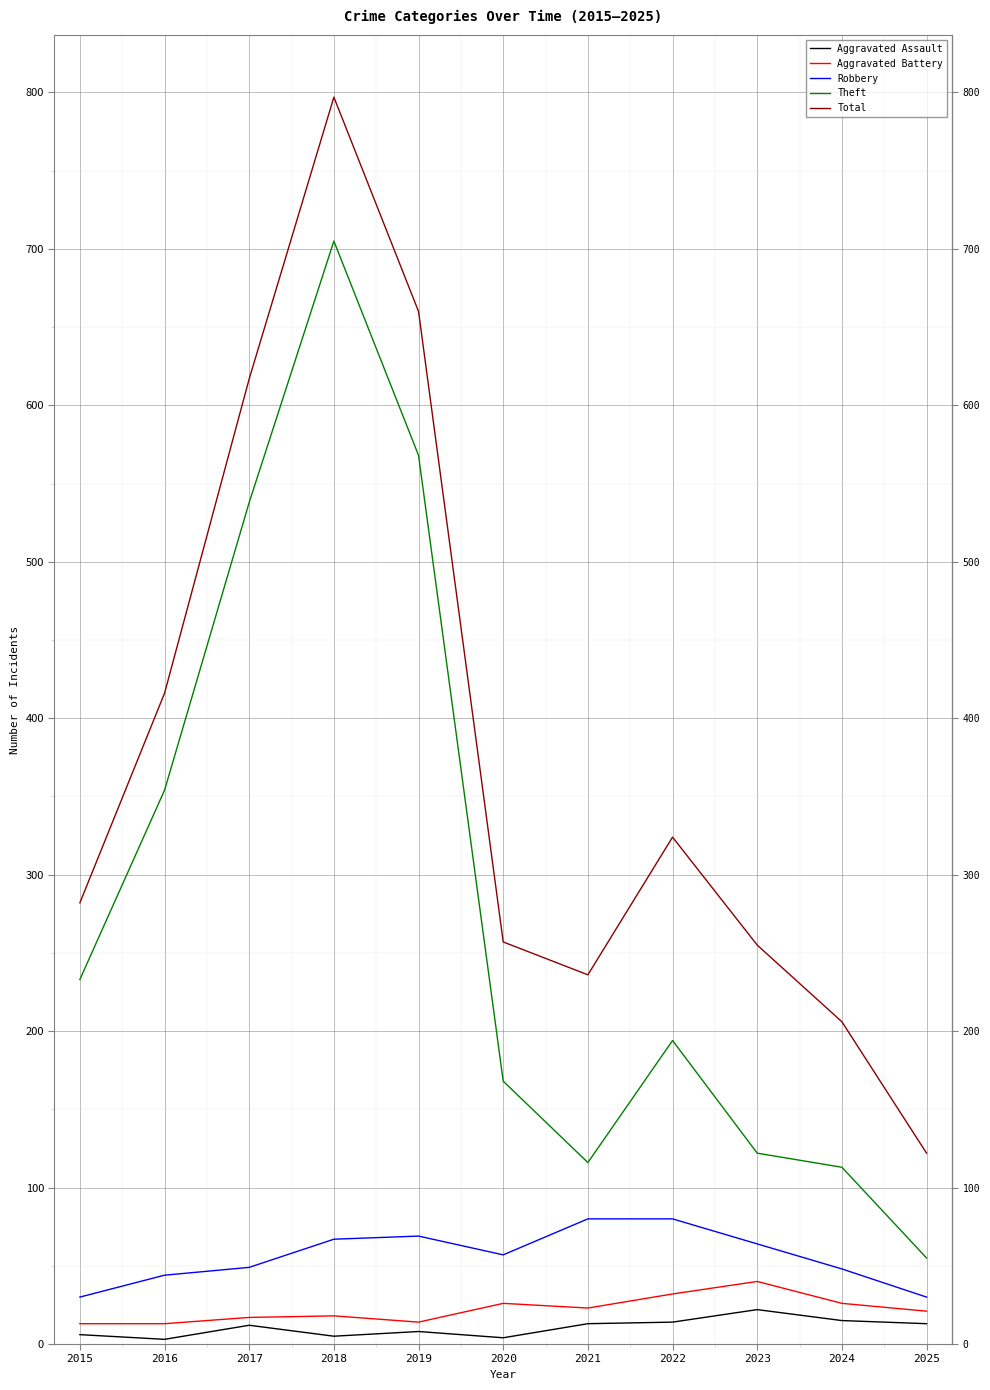

What is the smallest value displayed?

3